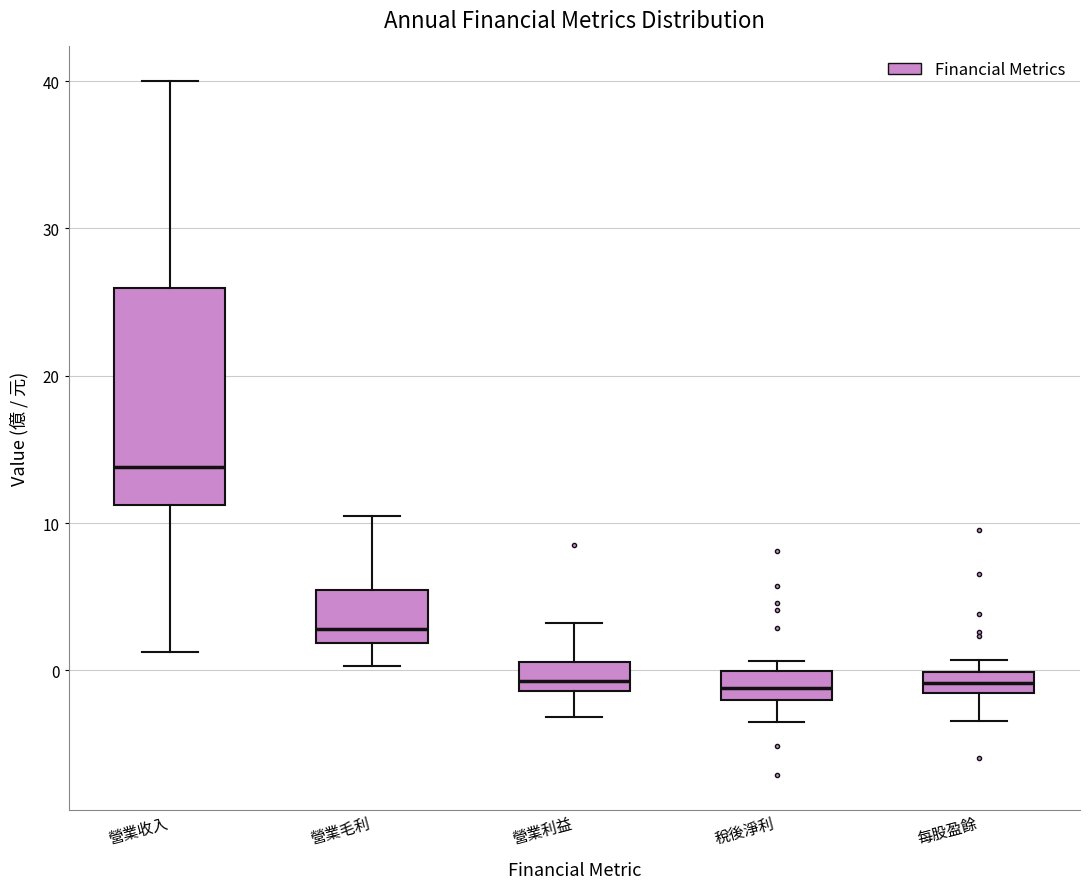

Comparing the boxes themselves (not the whiskers), which one is the tallest?

營業收入